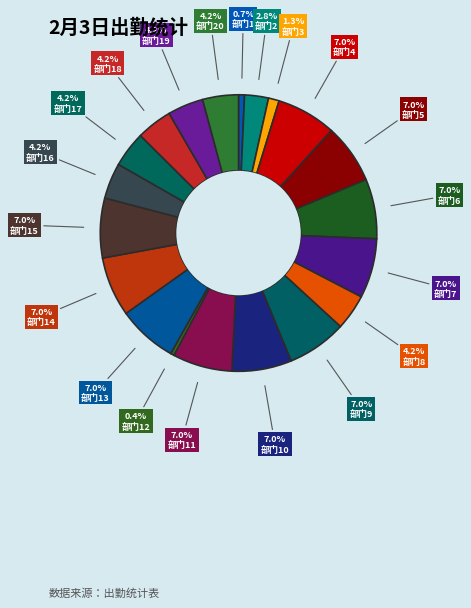

How many segments does this pie chart have?

20